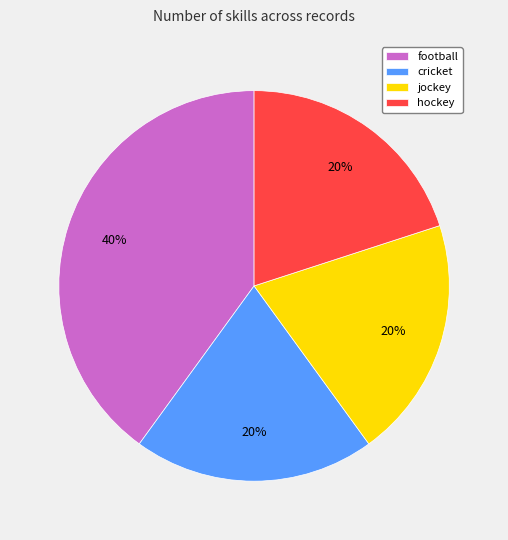

Approximately how many times larger is the value at hockey compared to cricket?

1.0